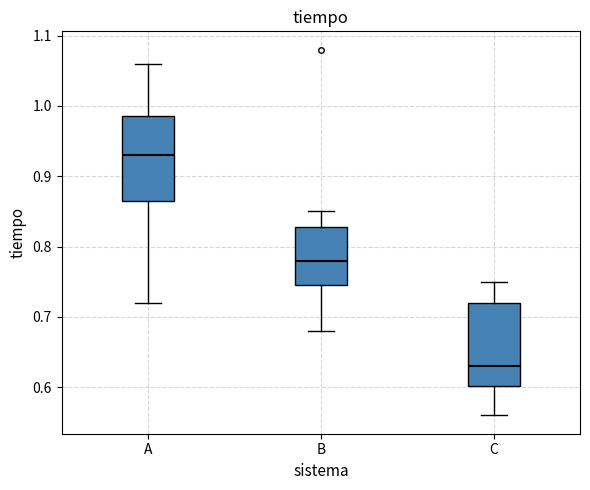

Which box's median line is the highest?

A